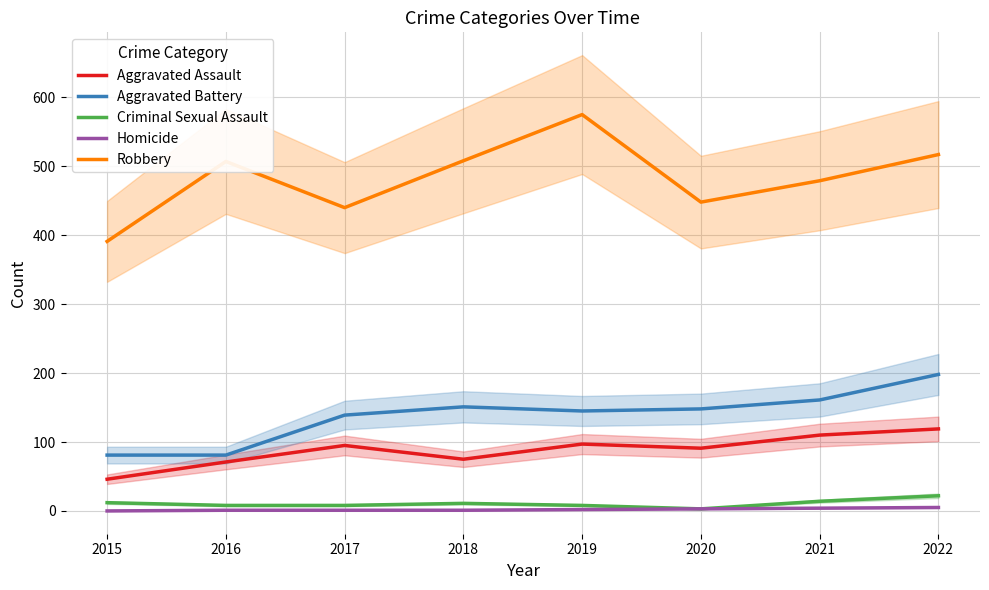

What is the value of the Criminal Sexual Assault point at the 7th from the left?

14